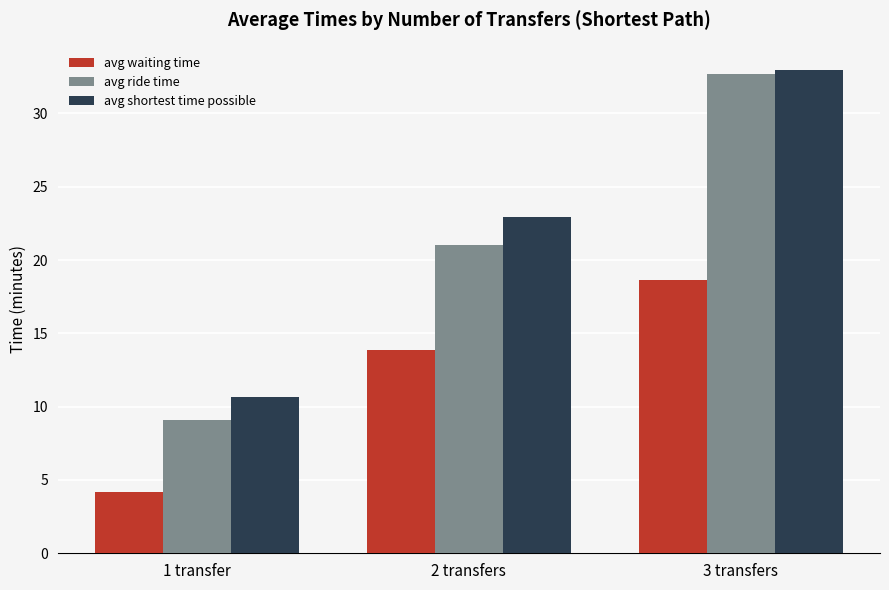

Rank the series at 2 transfers from lowest to highest value.

avg waiting time, avg ride time, avg shortest time possible